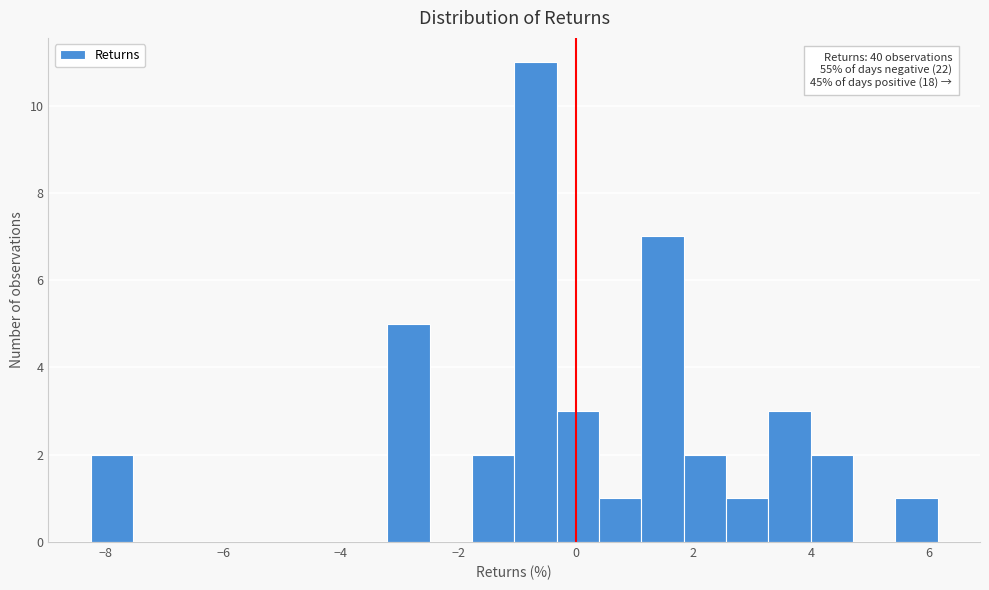

Around what value on the x-axis is the tallest bar? Give the approximate position of its centre, as read against the axis.

-0.6